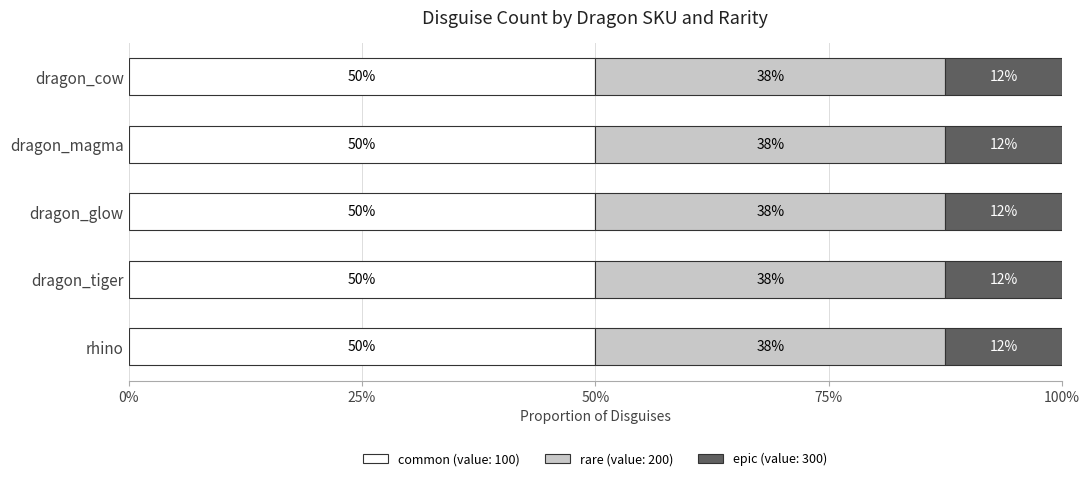

What is the label of the 4th bar from the left?

dragon_magma